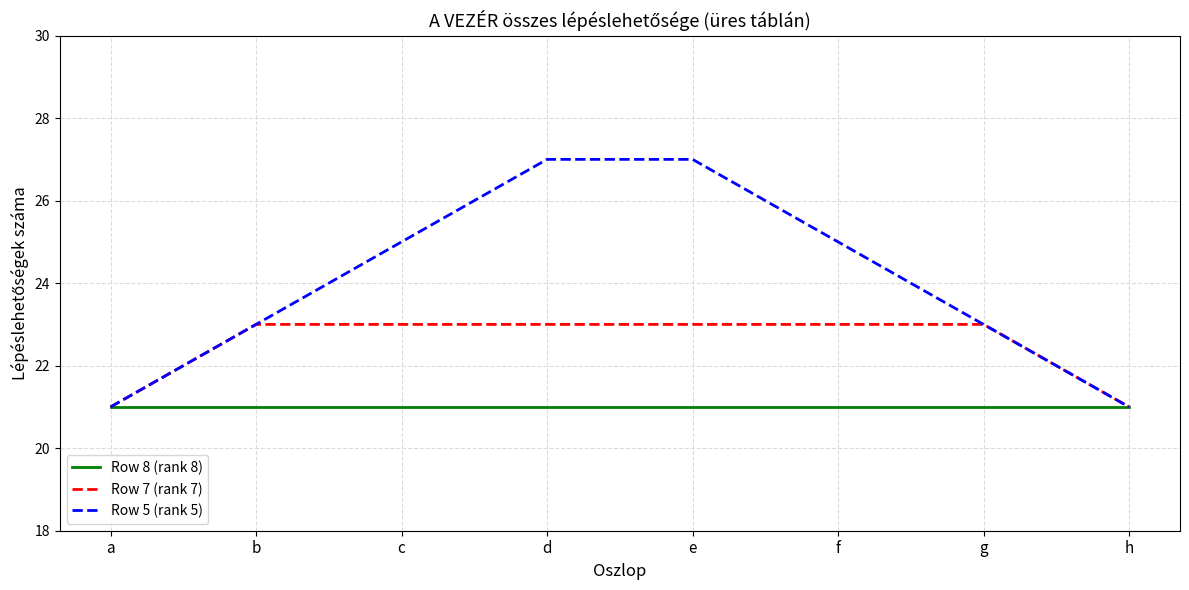

What is the spread (max minus min) of values at c?

4